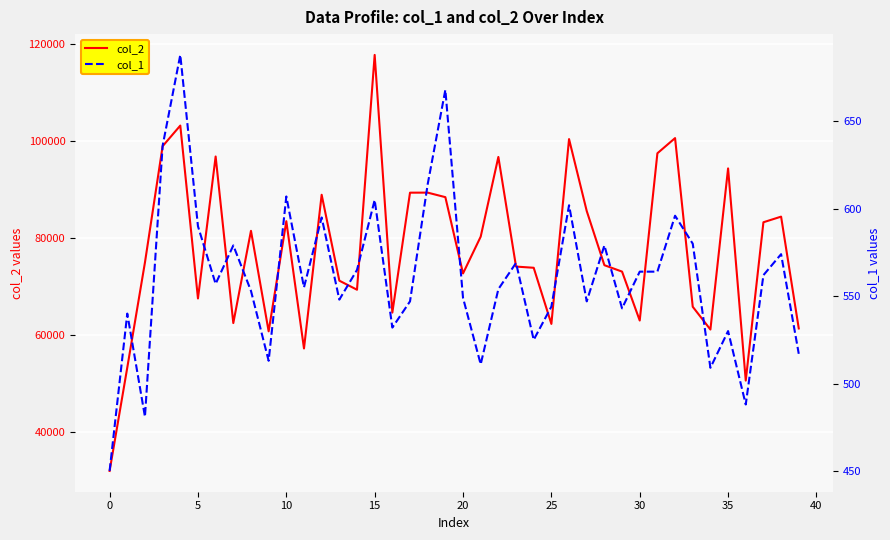

Which series has the largest total across all categories?

col_2